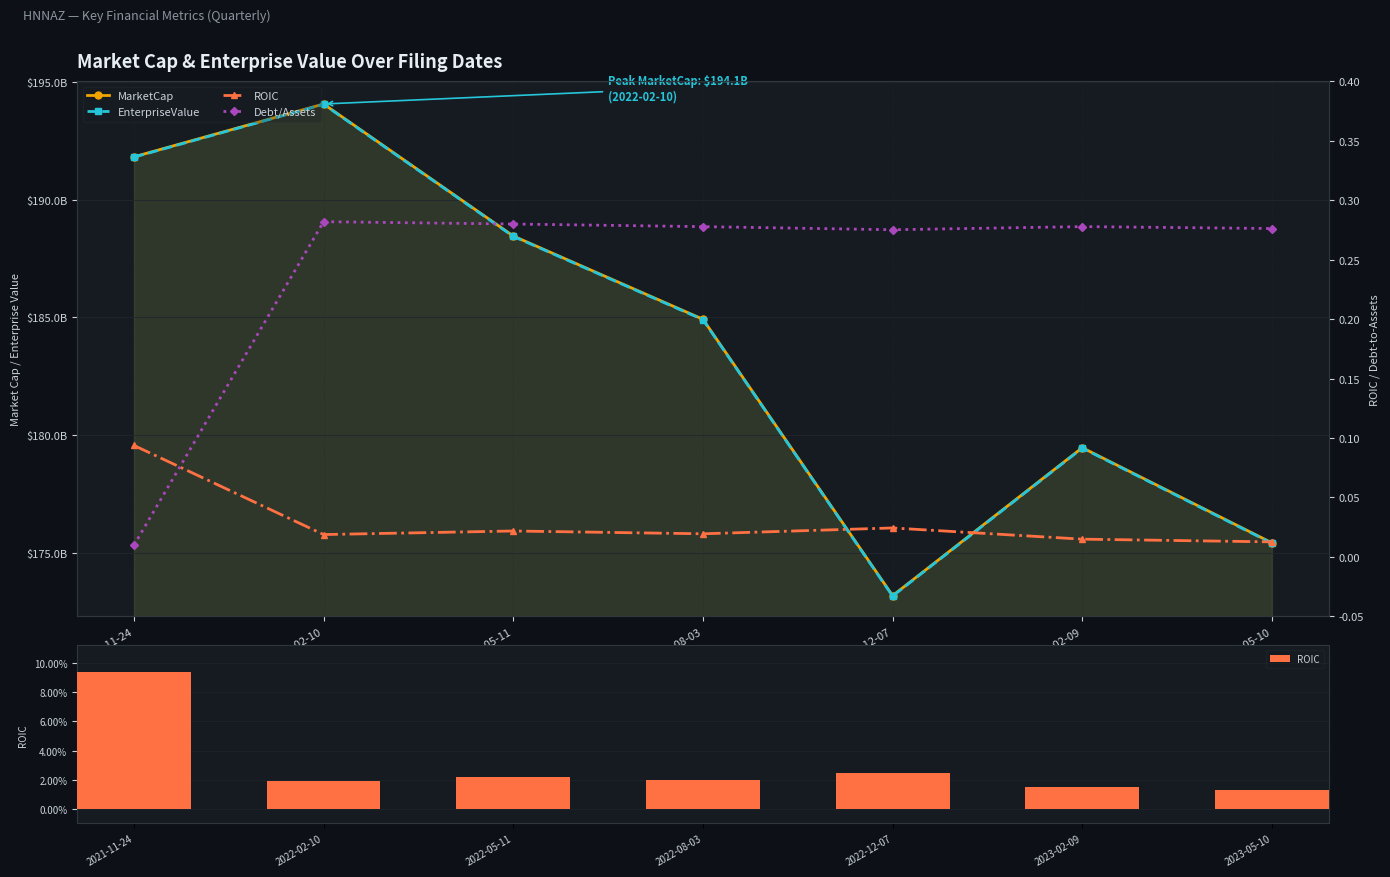

True or false: MarketCap has a value of 173180427400.0 at 2022-12-07.

True